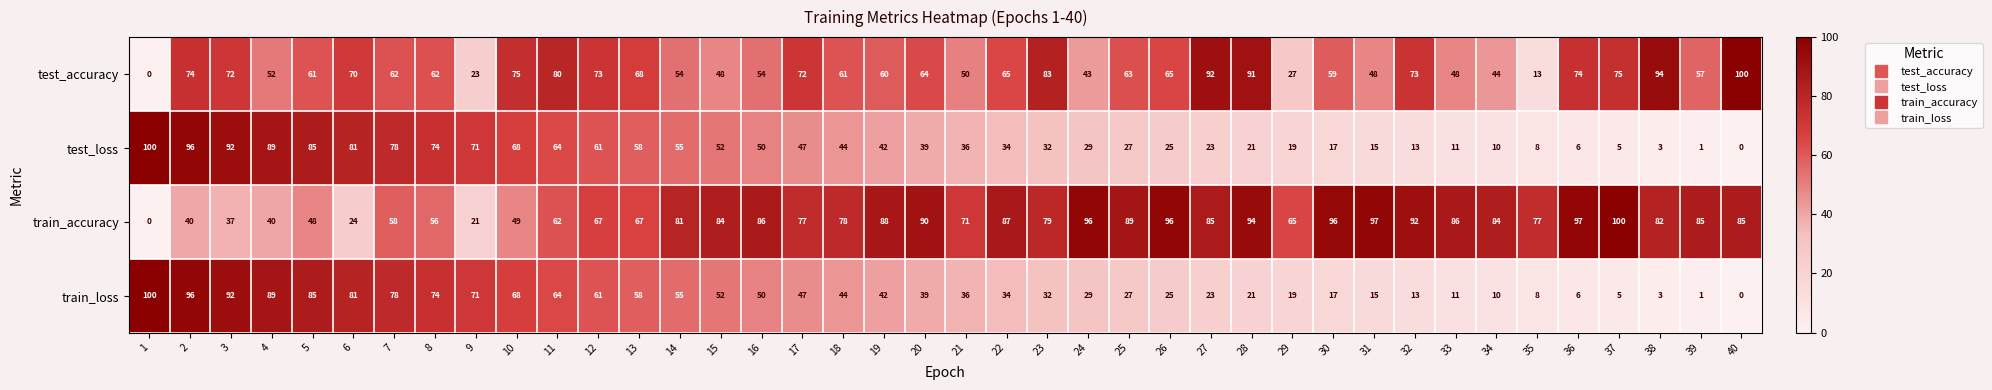

What is the spread (max minus min) of values at 24?

67